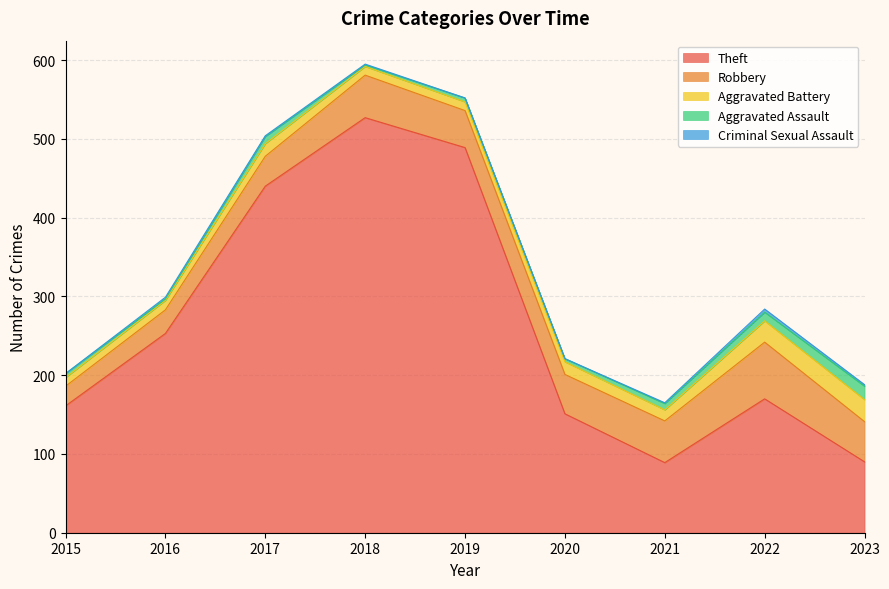

At which label does Theft reach its minimum?

2021